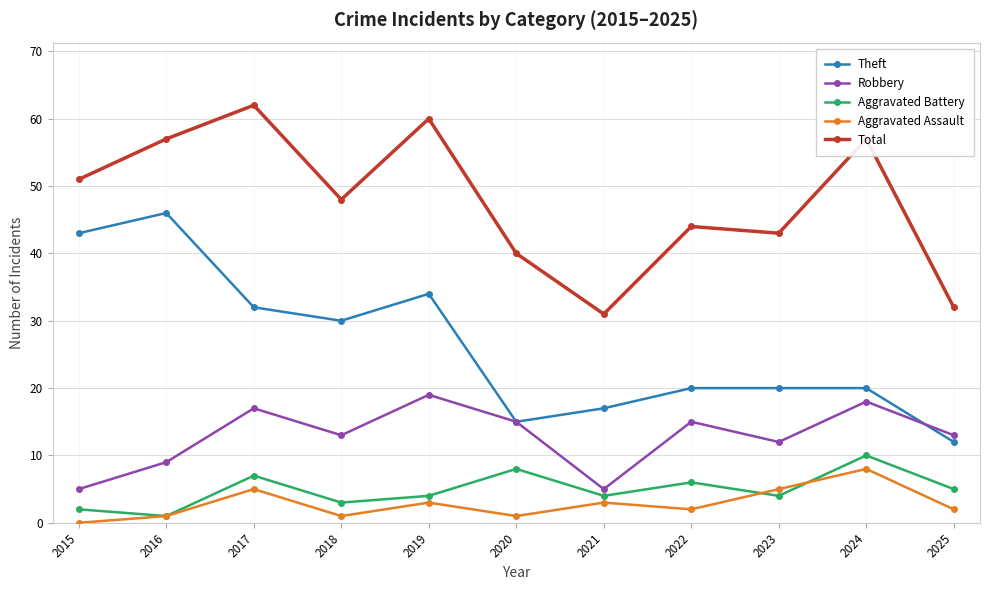

Between 2015 and 2023, which series saw the biggest shift?

Theft